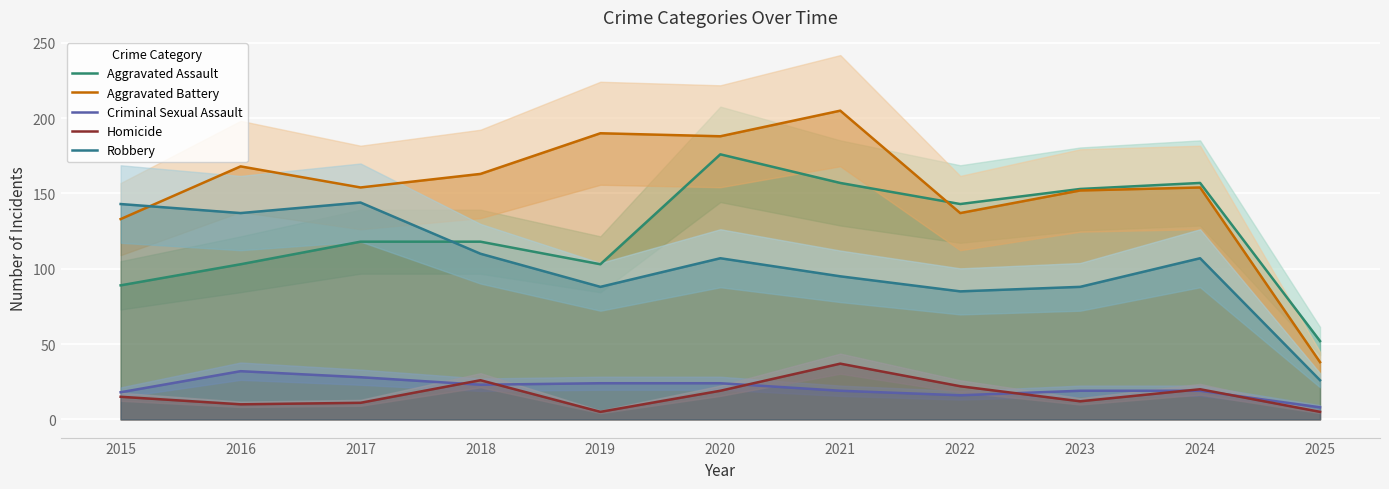

Does the chart display data point markers on the line(s)?

No